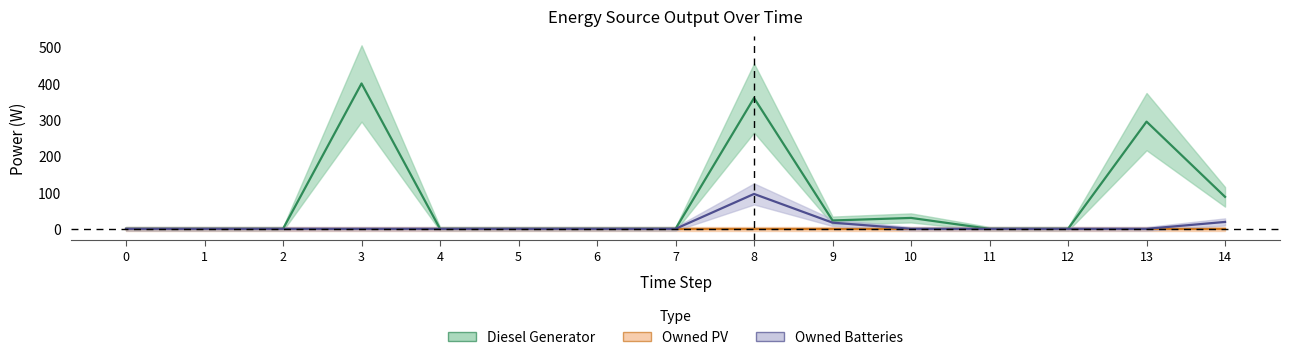

Which series has the widest spread of values?

Diesel Generator